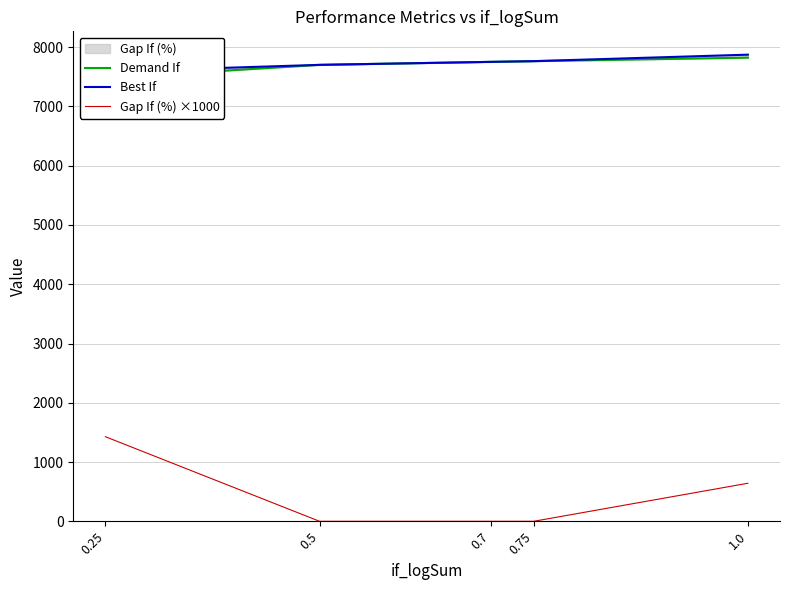

What is the greatest value displayed?

7874.4